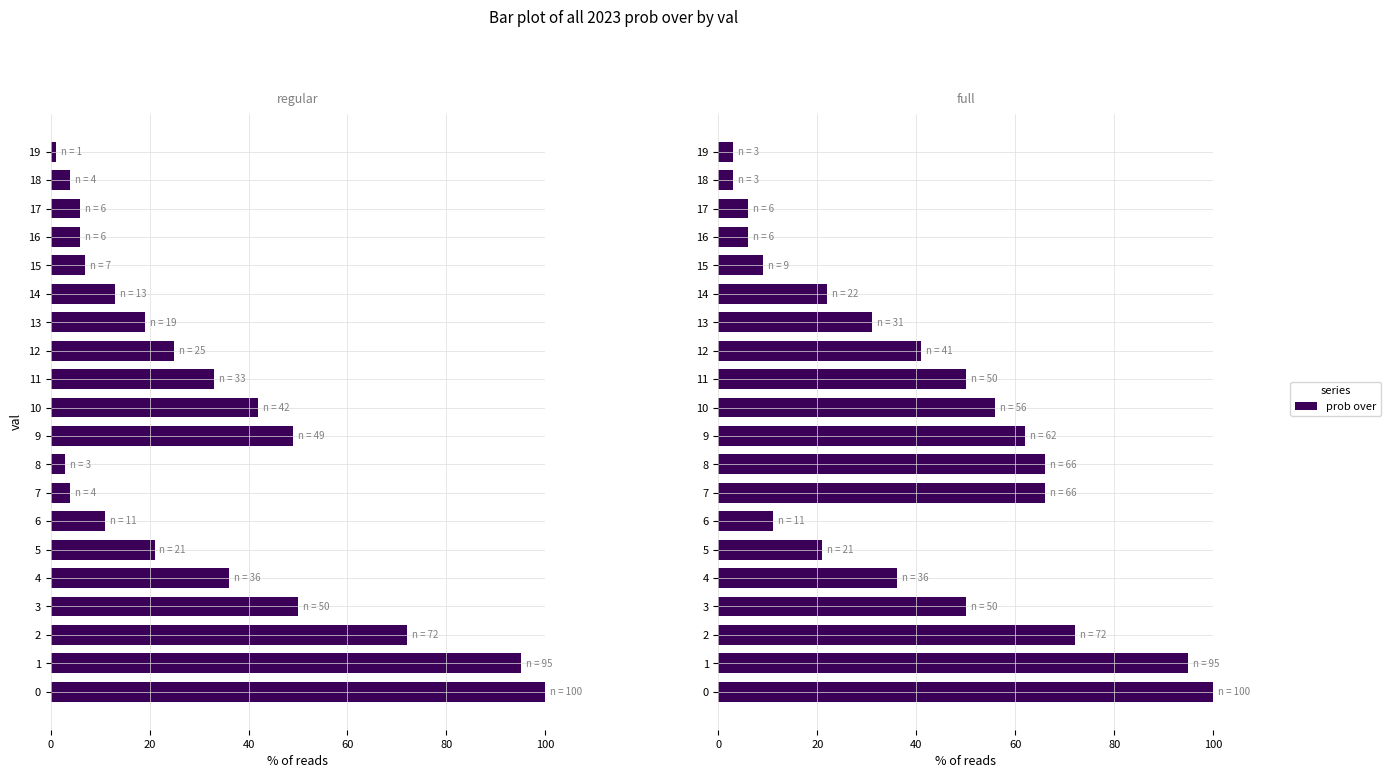

How many bars are there in total?

40